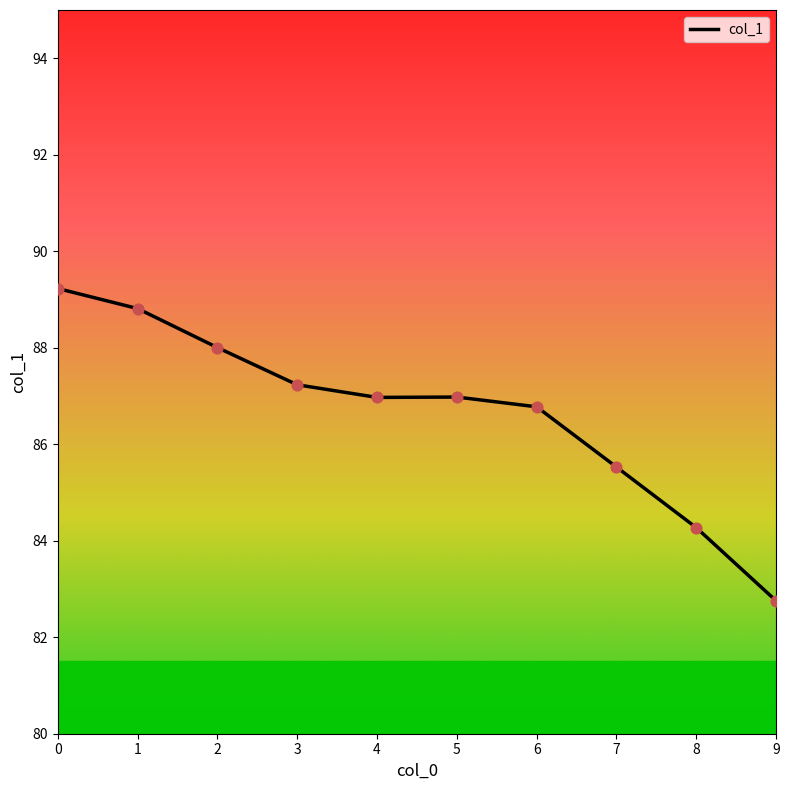

Approximately how many times larger is the value at 7 compared to 0?

1.0